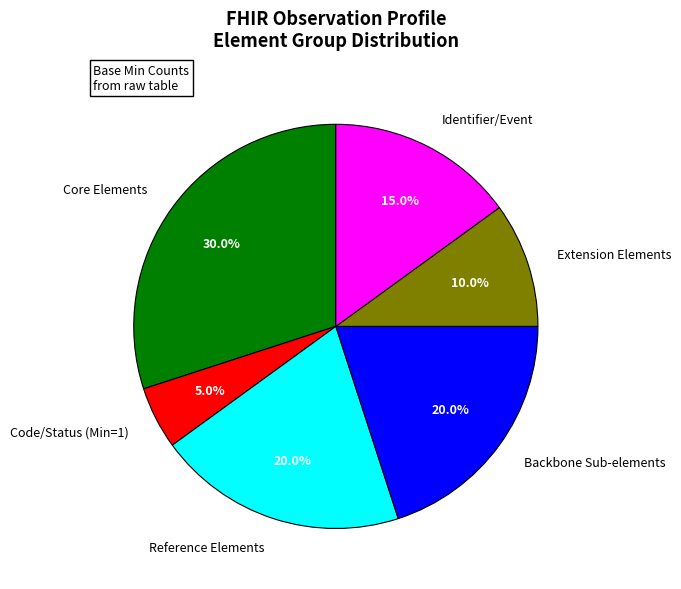

Is there any slice that represents more than half of the pie?

No